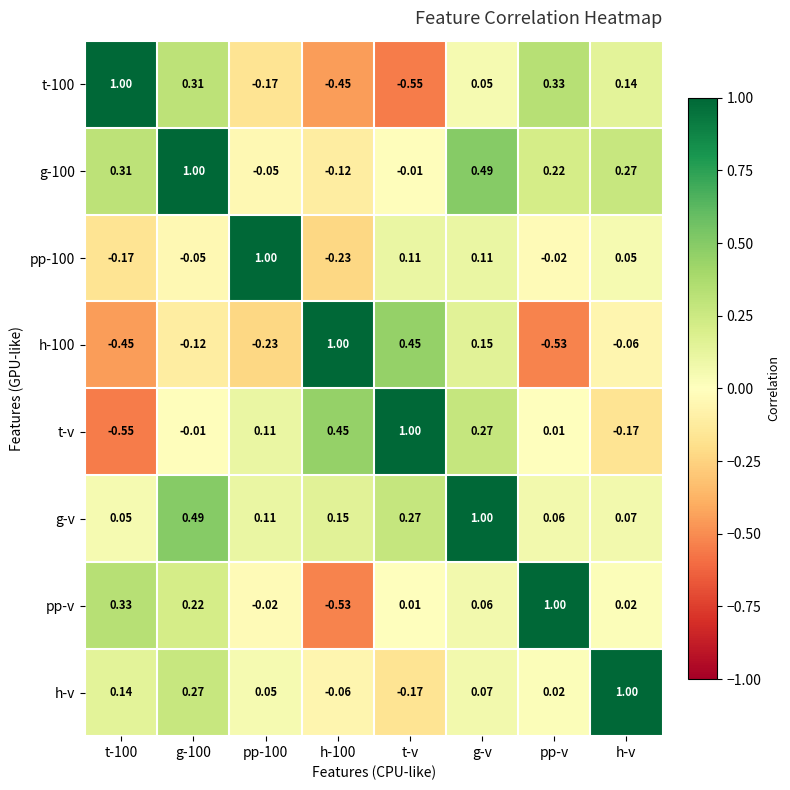

Is the value of pp-v at t-100 greater than the value of h-v at t-100?

Yes